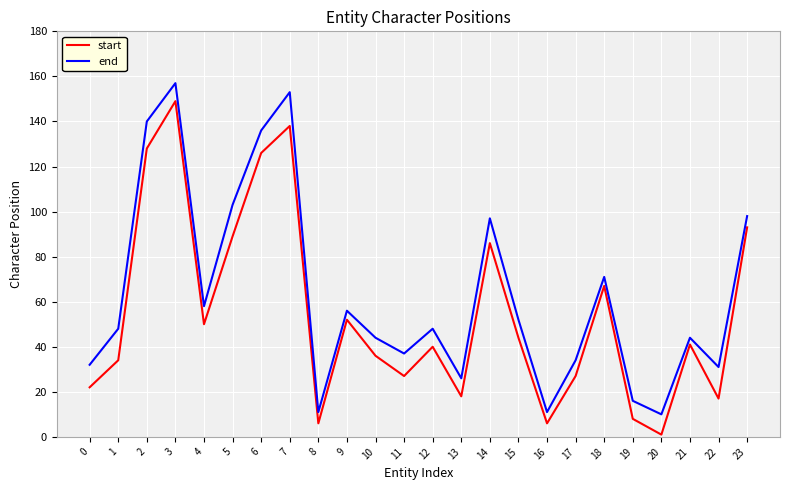

Reading right to left, extract all data points from this chart.

start: 93	17	41	1	8	67	27	6	44	86	18	40	27	36	52	6	138	126	89	50	149	128	34	22
end: 98	31	44	10	16	71	34	11	52	97	26	48	37	44	56	11	153	136	103	58	157	140	48	32